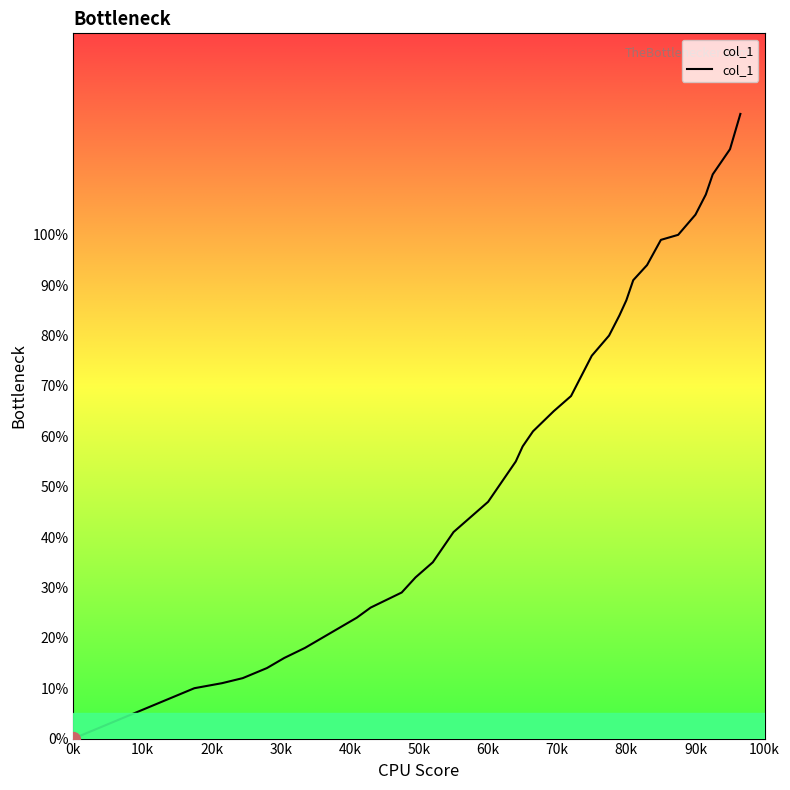

What is the value of the 2nd point from the left?

0.1